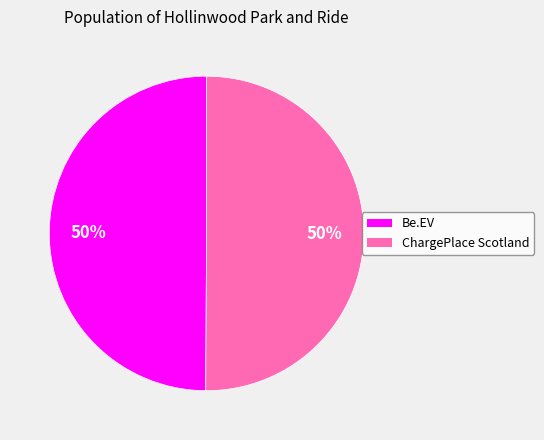

The ChargePlace Scotland slice represents 37% of the pie. True or false?

False